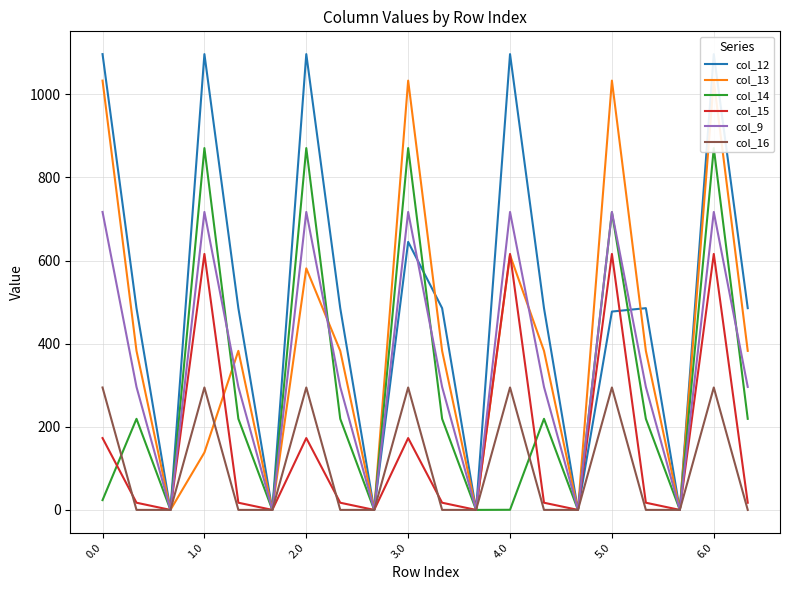

What is the greatest value displayed?

1096.7